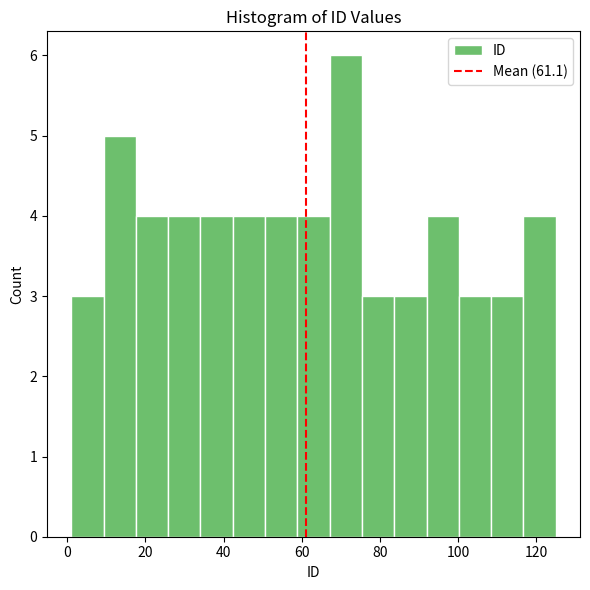

Reading left to right, transcribe this chart: for each bar, give the range it covers on the x-axis and its height. Neither the bar edges nor the heights are printed on the chart, so give them approximately, as read against the axes.

2 to 10: 3
10 to 18: 5
18 to 26: 4
26 to 34: 4
34 to 42: 4
42 to 50: 4
50 to 58: 4
58 to 68: 4
68 to 76: 6
76 to 84: 3
84 to 92: 3
92 to 100: 4
100 to 108: 3
108 to 116: 3
116 to 126: 4